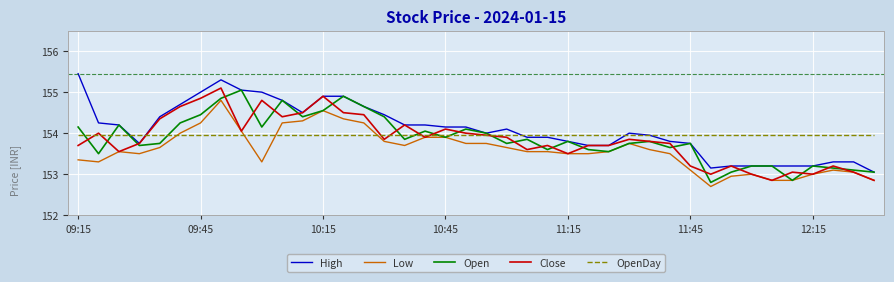

What is the smallest value displayed?

152.7